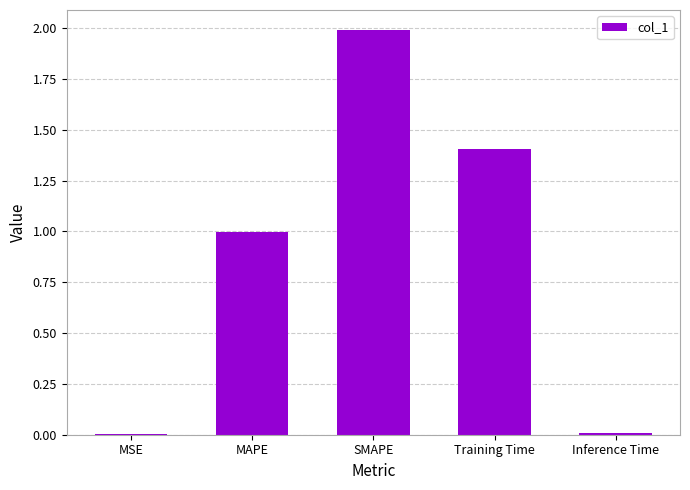

What is the maximum value shown in the chart?

2.0